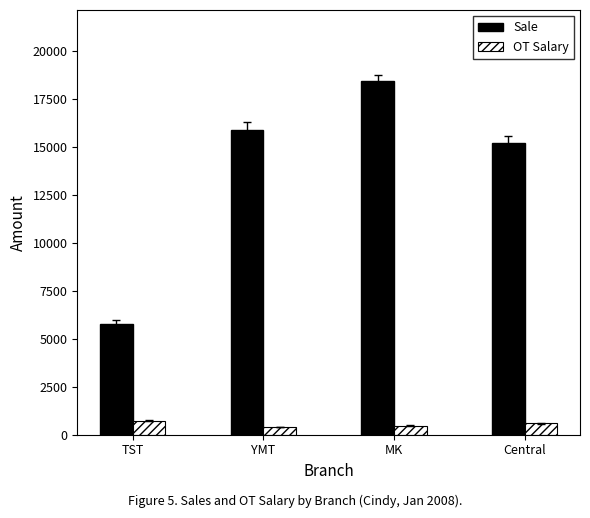

Which series has the largest total across all categories?

Sale